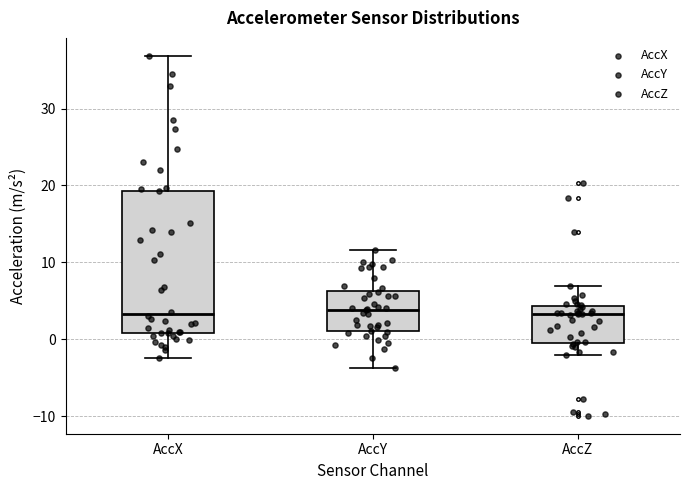

Which box is the tallest, from its lower edge to its upper edge?

AccX